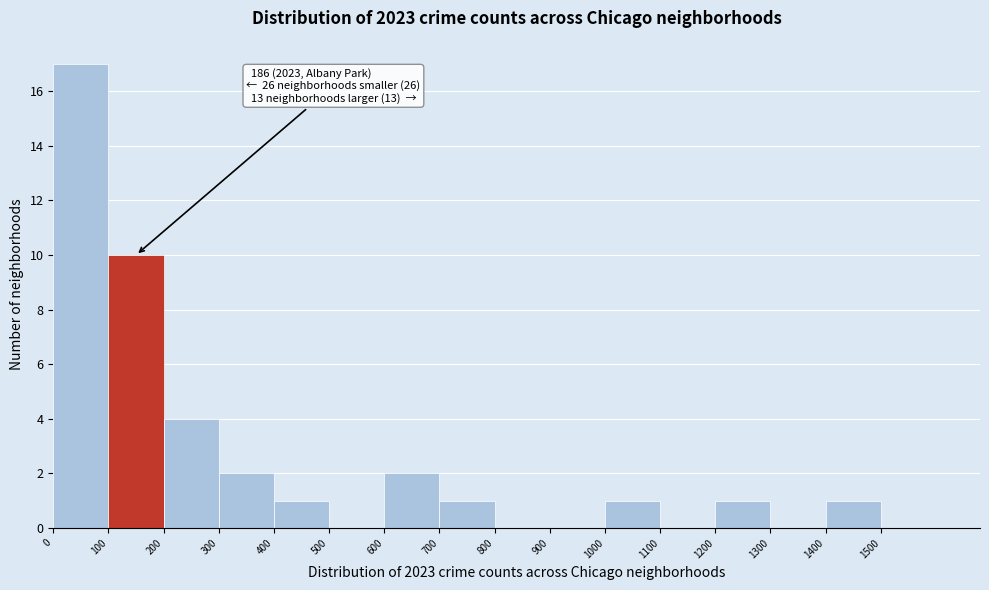

Over which range of the x-axis is the bar tallest?

0 to 100